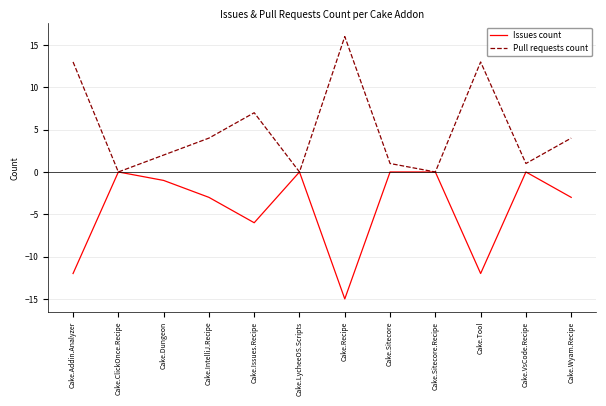

How many values in the Issues count series exceed -1?

5